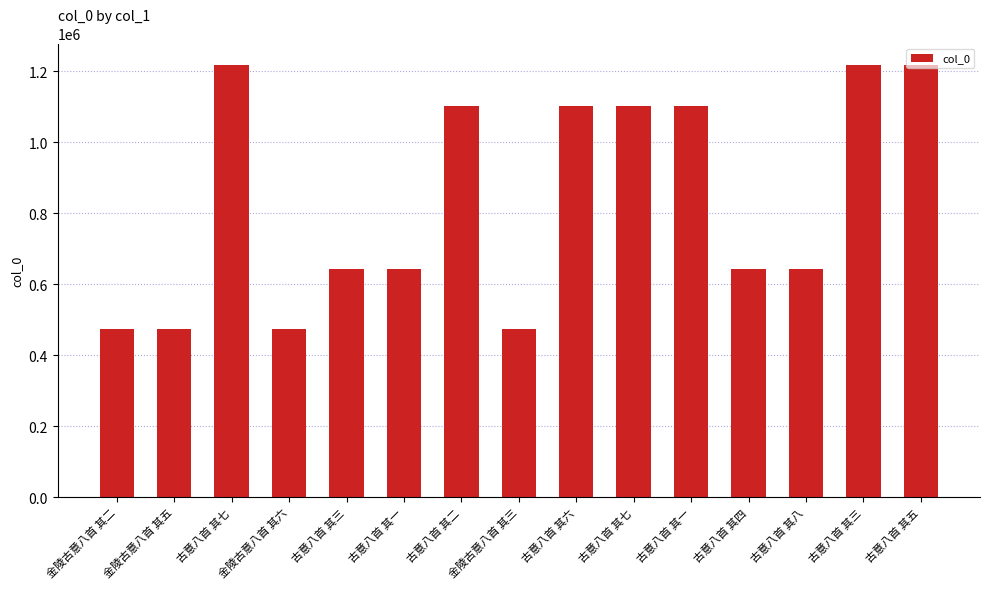

Is it true that the value at 古意八首 其二 is 1515769?

False